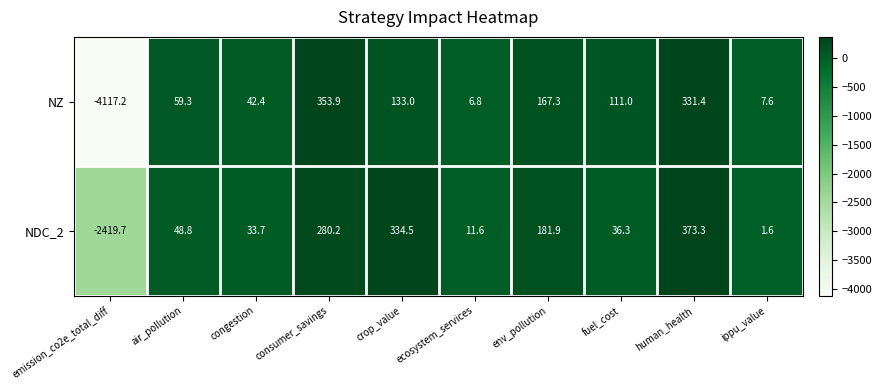

What is the maximum value for NDC_2?

373.3